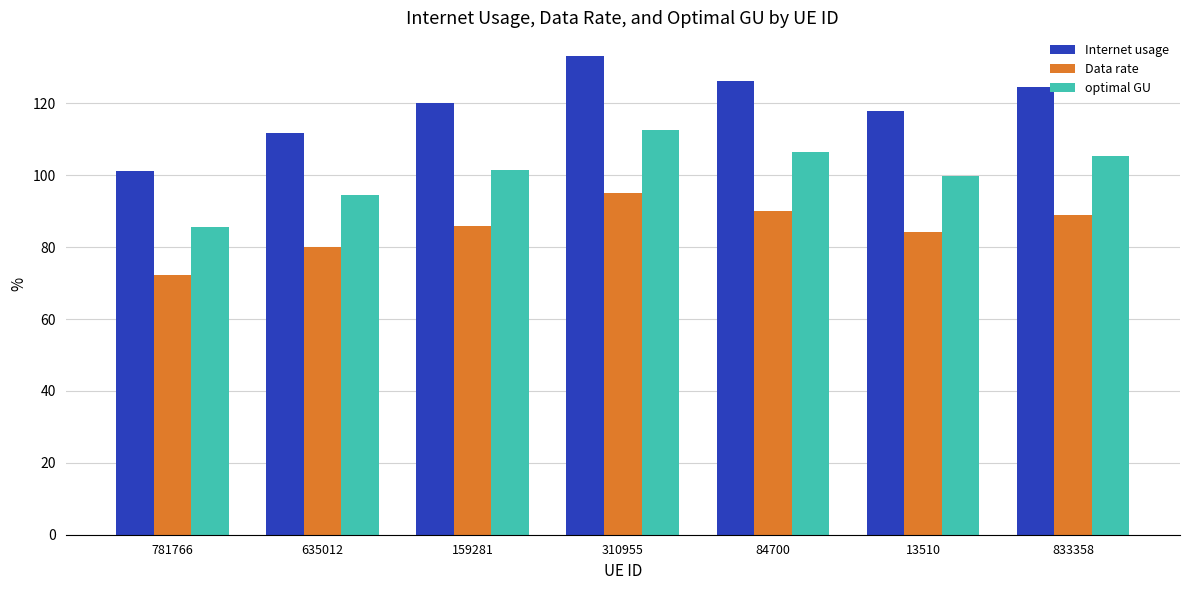

The Data rate series shows 84.3 at 13510. True or false?

True